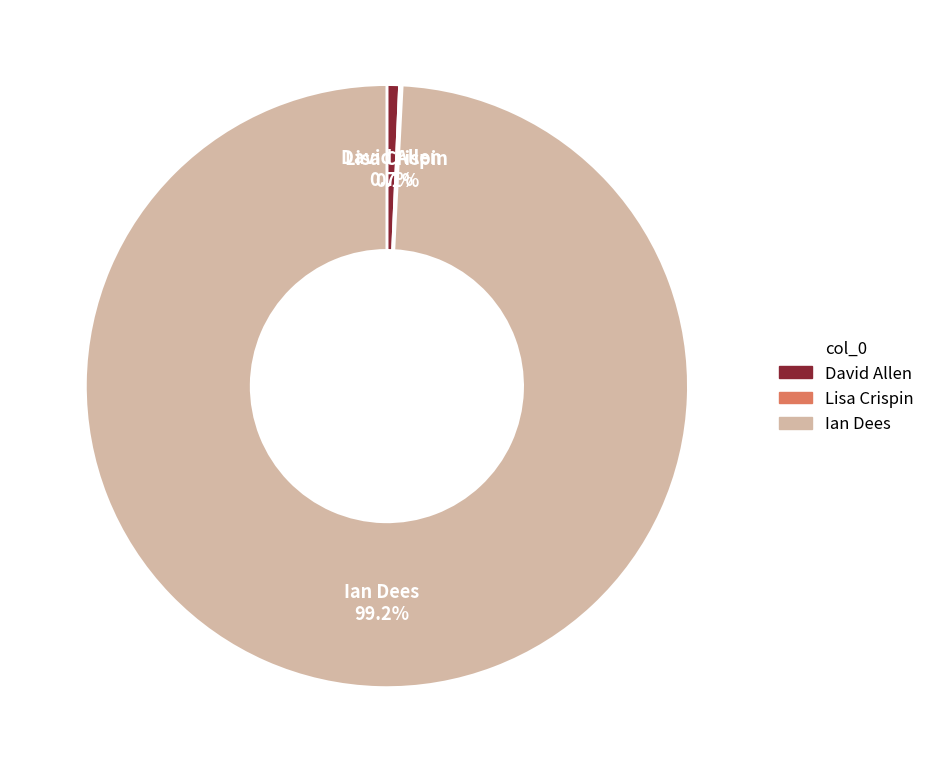

Between Ian Dees and David Allen, which is larger?

Ian Dees